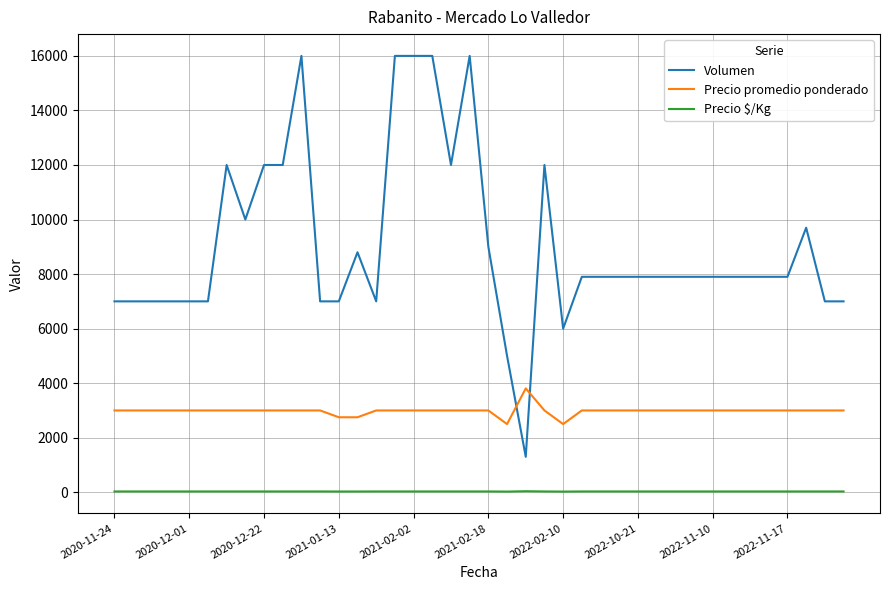

Rank the series by their average value, from highest to lowest.

Volumen, Precio promedio ponderado, Precio $/Kg